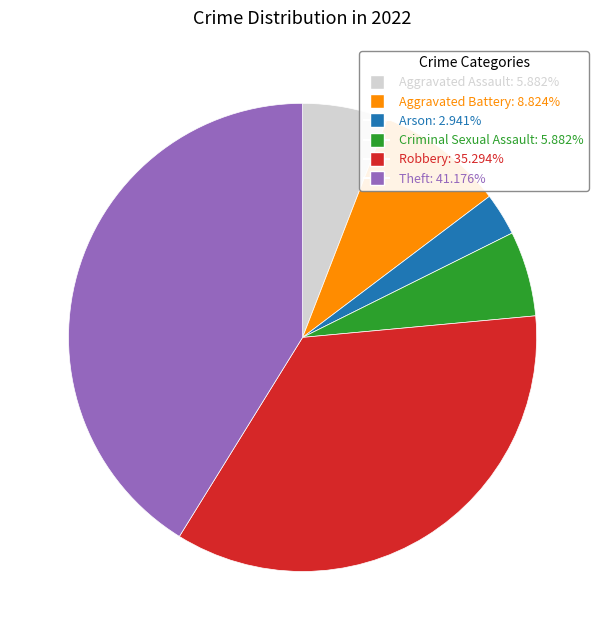

Is there any slice that represents more than half of the pie?

No